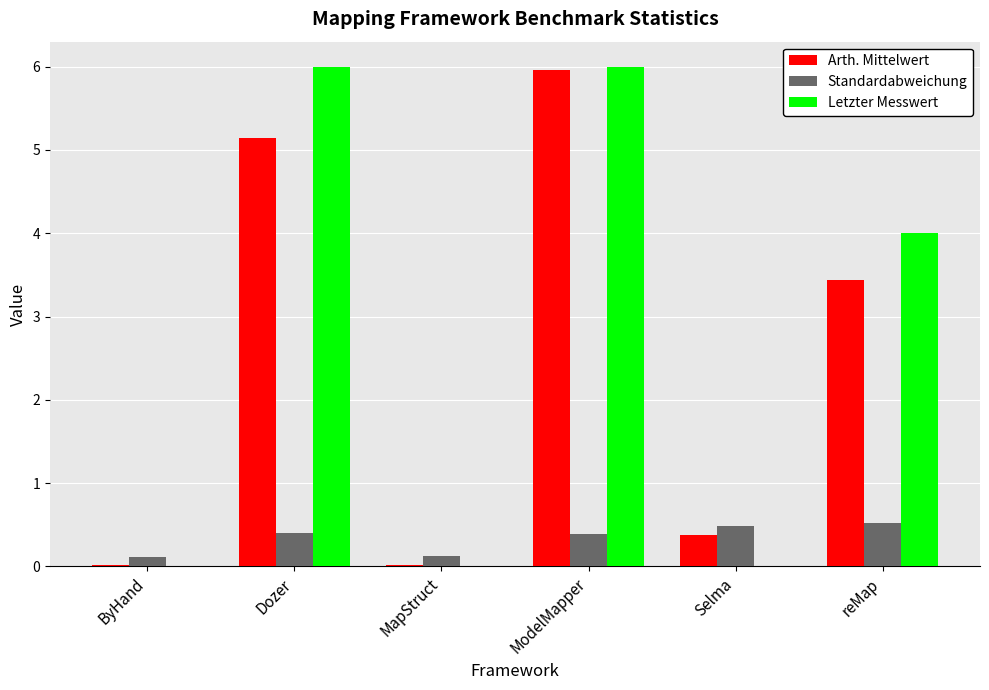

What is the highest value of the Letzter Messwert series?

6.0